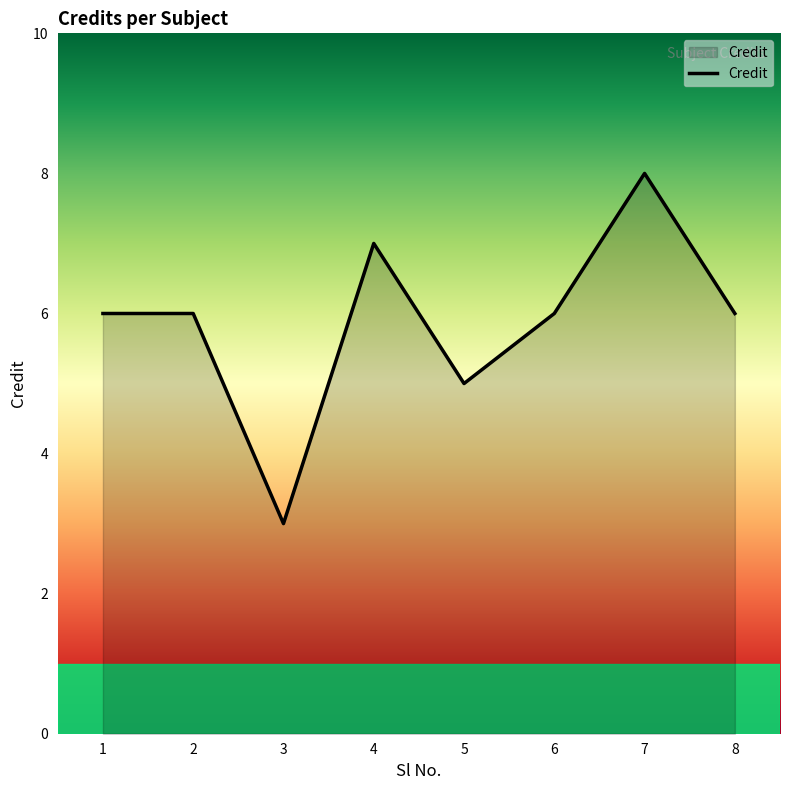

Between 2 and 7, which is larger?

7